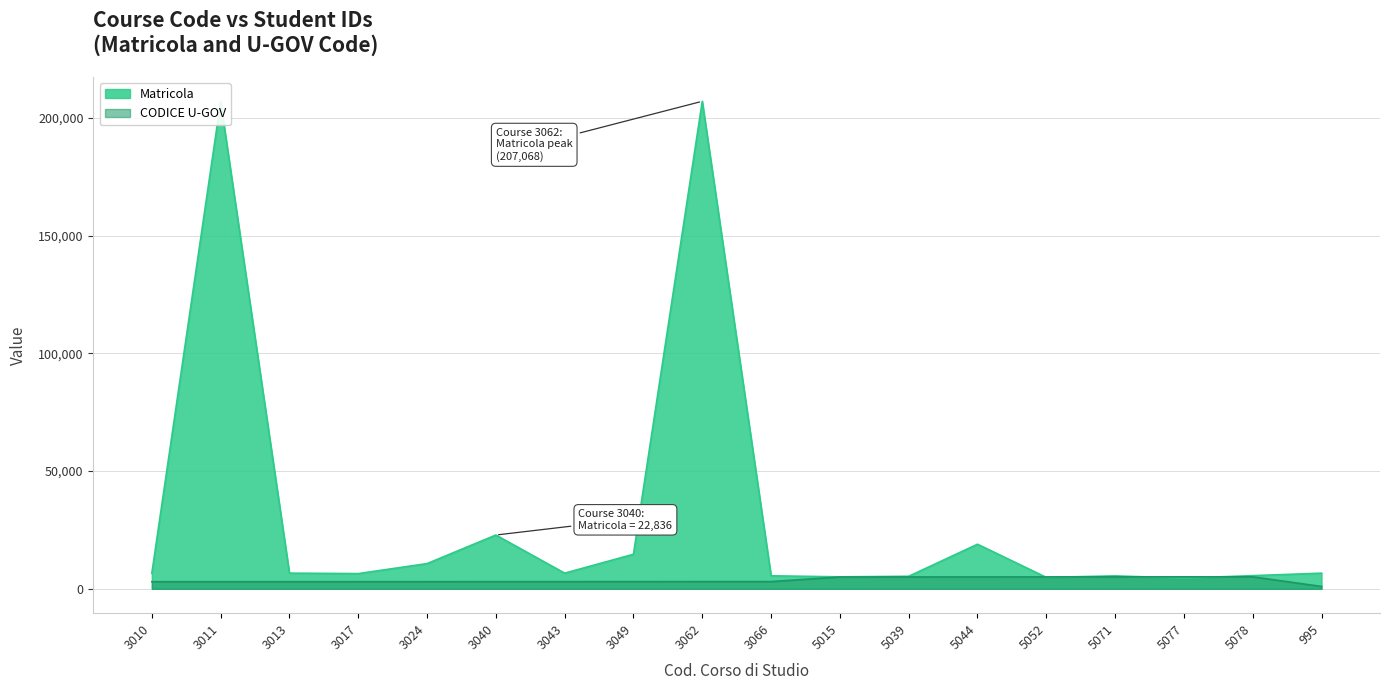

What is the average value of the CODICE U-GOV series?

3706